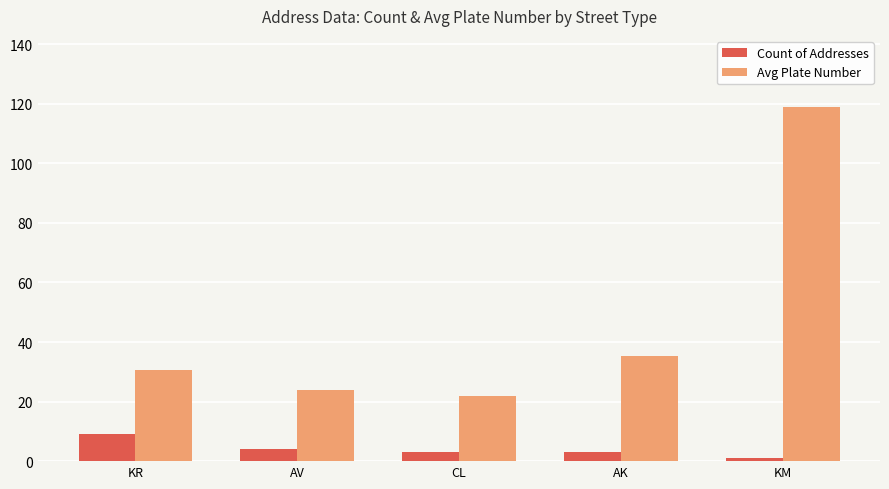

Reading left to right, extract all data points from this chart.

Count of Addresses: 9.0	4.0	3.0	3.0	1.0
Avg Plate Number: 30.7	23.8	22.0	35.3	119.0